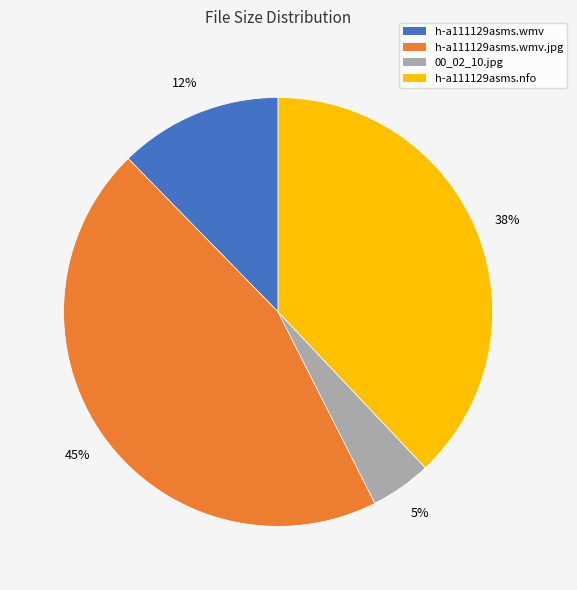

To the nearest percent, what is the average slice percentage?

25%